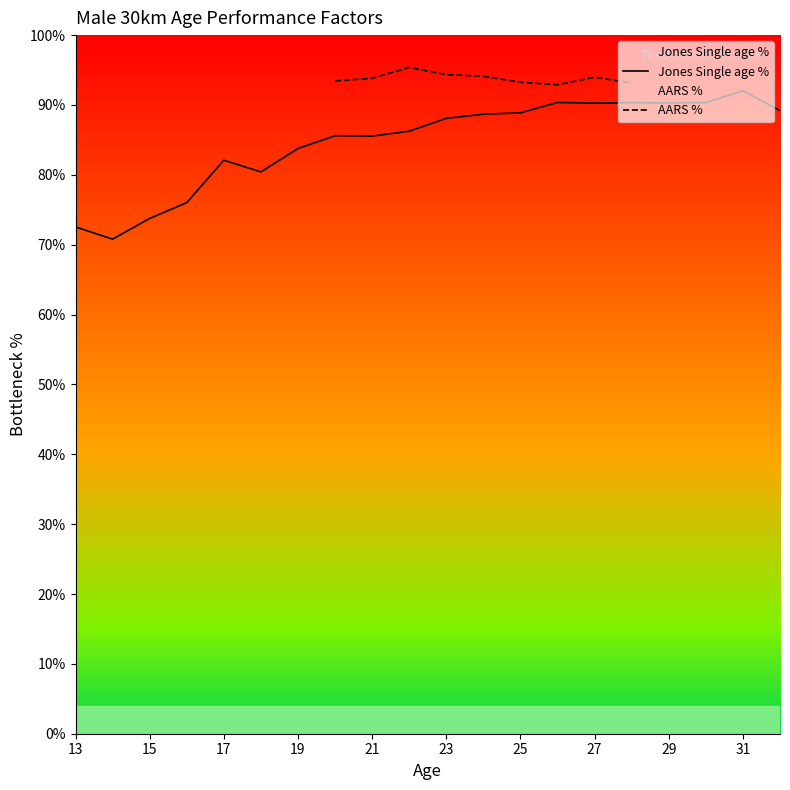

In AARS %, how many points are lower than both neighbors (excluding endpoints)?

1